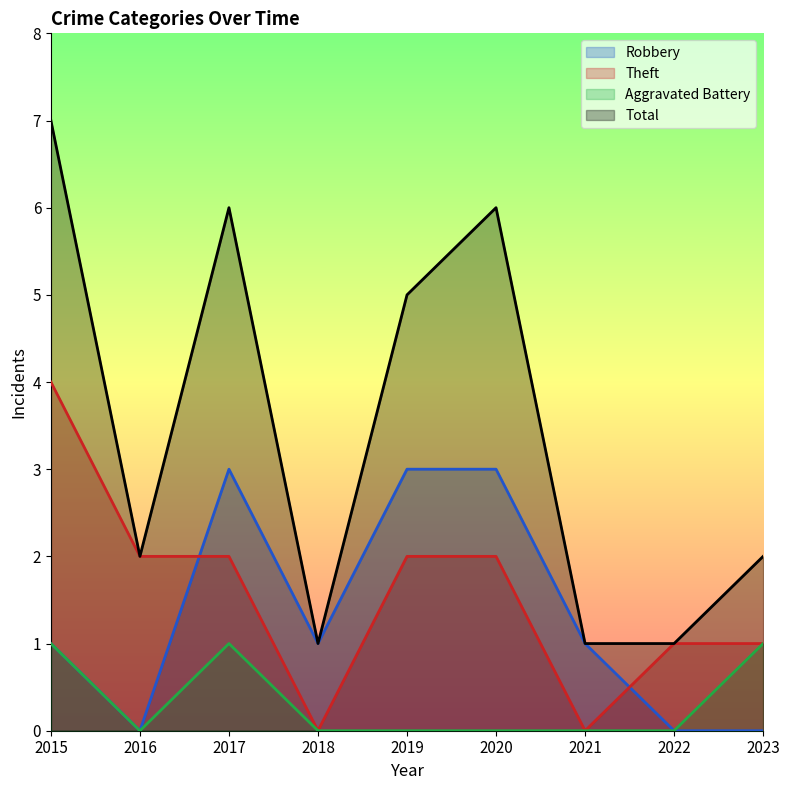

Reading left to right, extract all data points from this chart.

Robbery: 1	0	3	1	3	3	1	0	0
Theft: 4	2	2	0	2	2	0	1	1
Aggravated Battery: 1	0	1	0	0	0	0	0	1
Total: 7	2	6	1	5	6	1	1	2